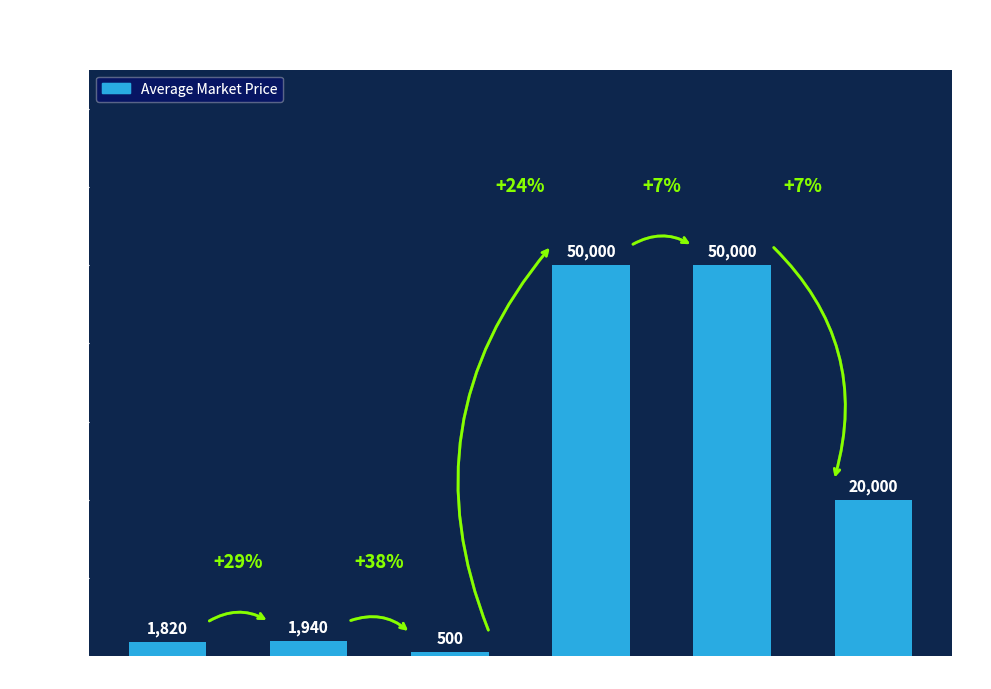

What is the maximum value shown in the chart?

49999.5